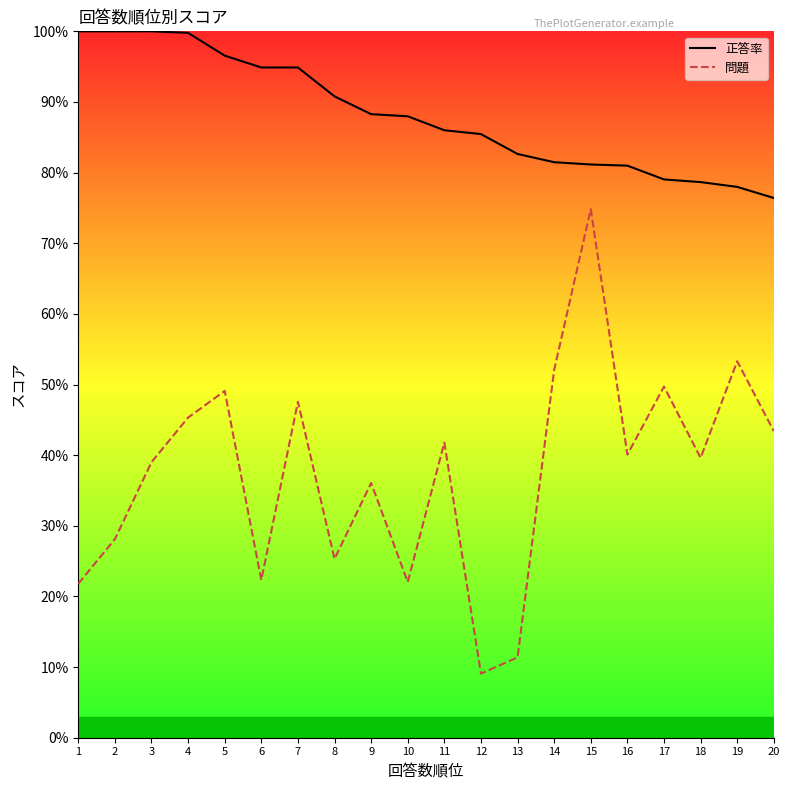

True or false: 正答率 and 問題 cross at least once.

False